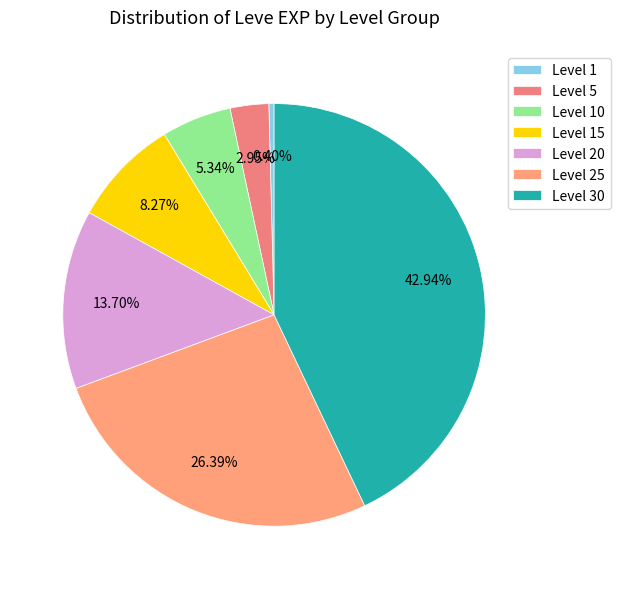

Is it true that Level 5 is 3% of the pie?

True